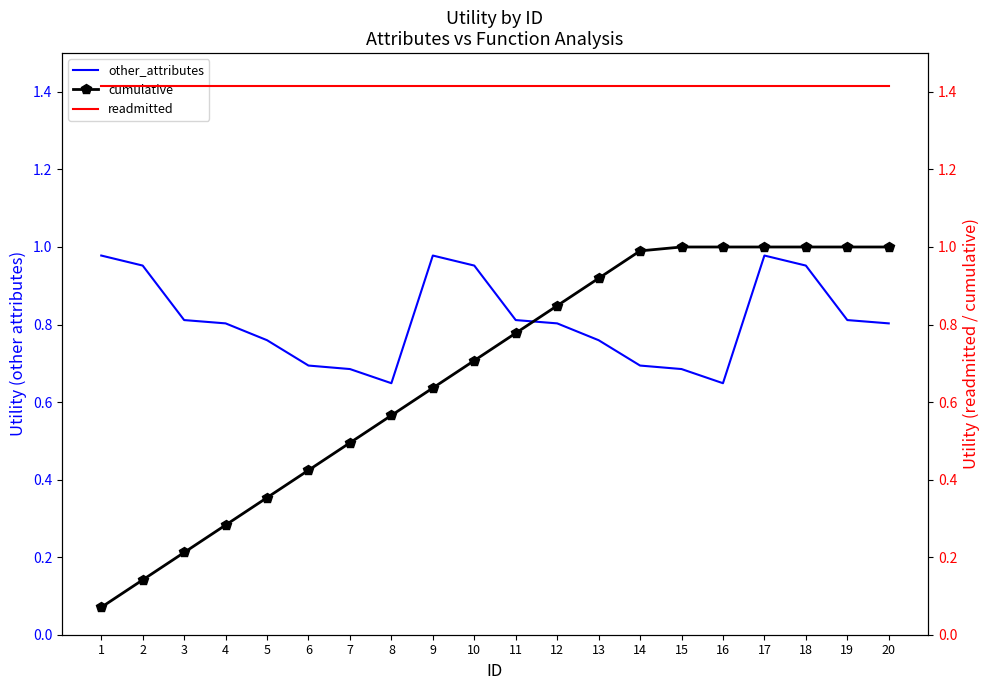

Which label corresponds to the largest value in the chart?

1